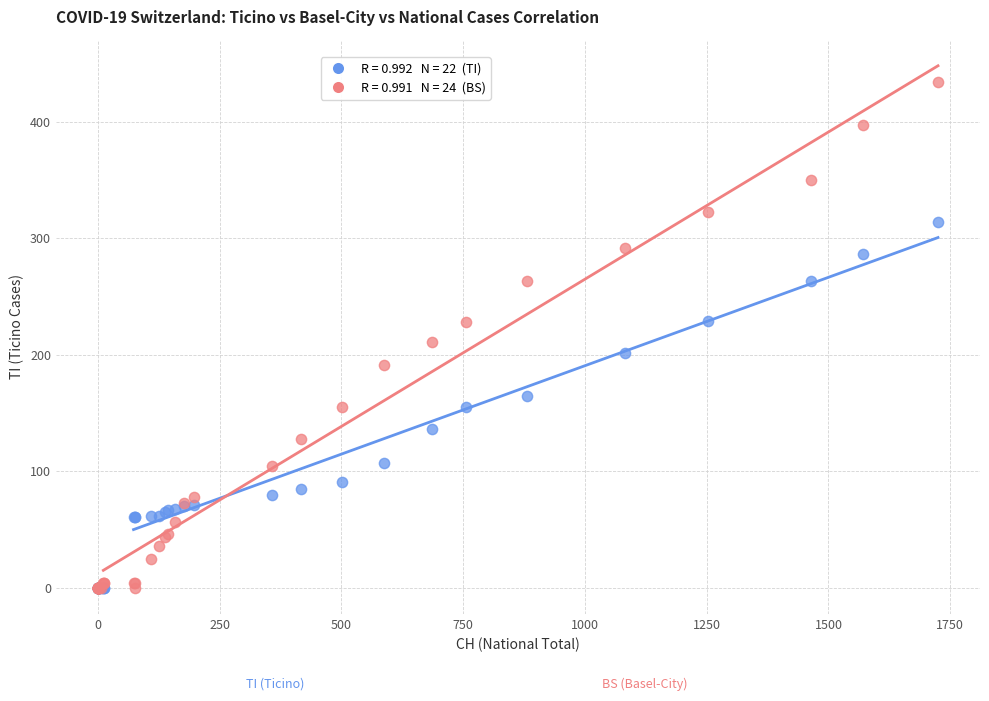

Across all series, what Y value is closest to 217?

211